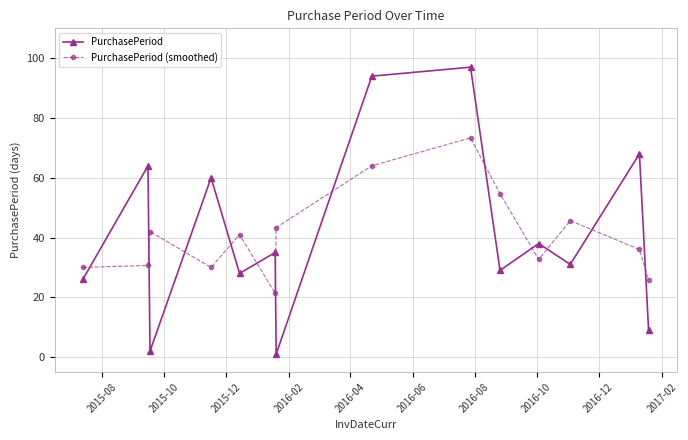

In PurchasePeriod, how many points are lower than both neighbors (excluding endpoints)?

5